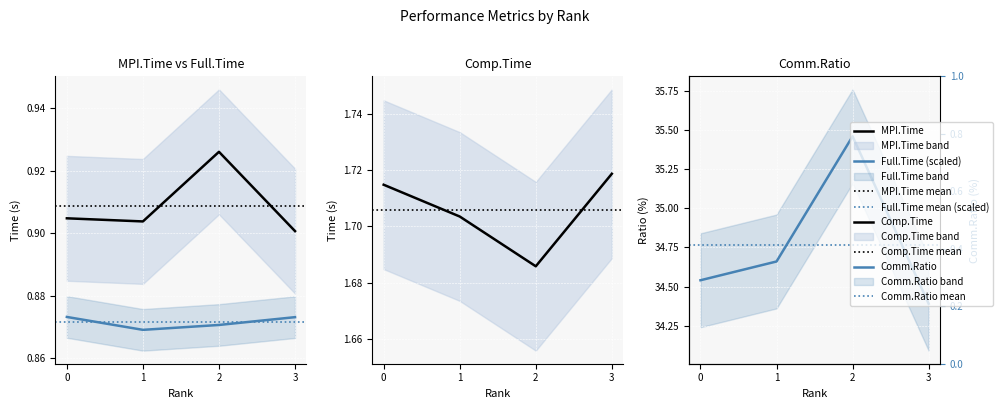

At how many categories does at least one series exceed 30?

4